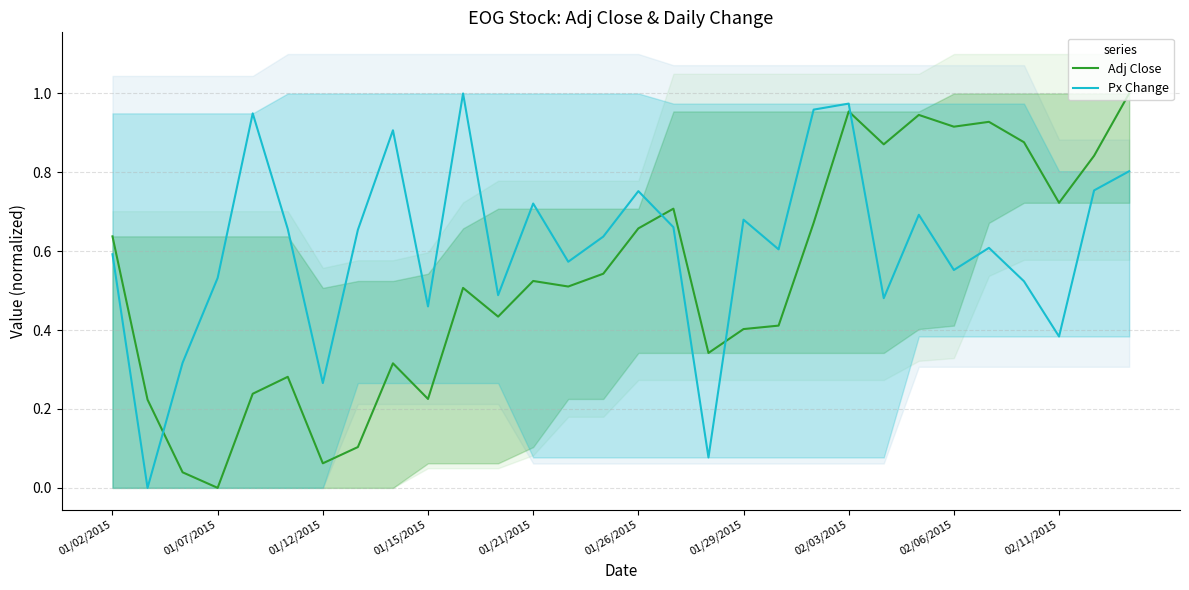

Is this an area chart (filled region under the line)?

No